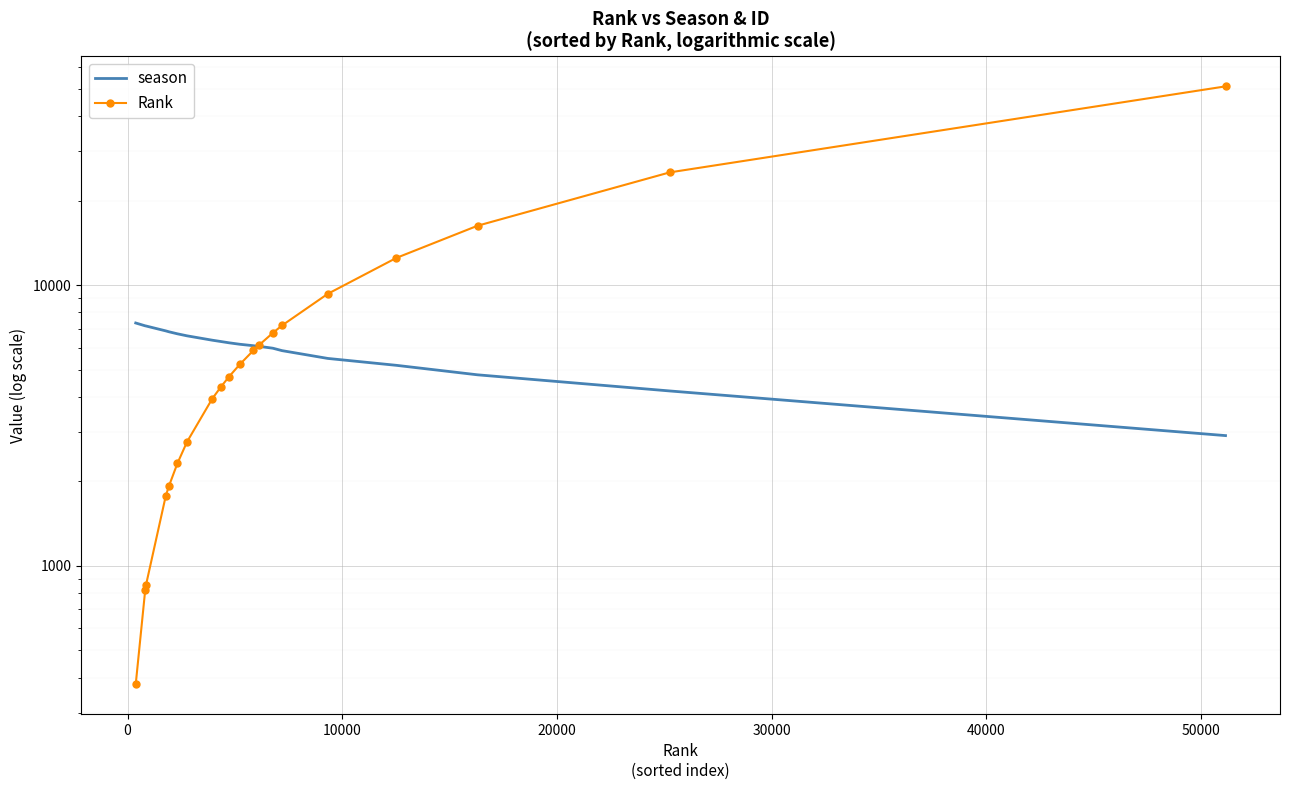

How many categories are shown in the chart?

20